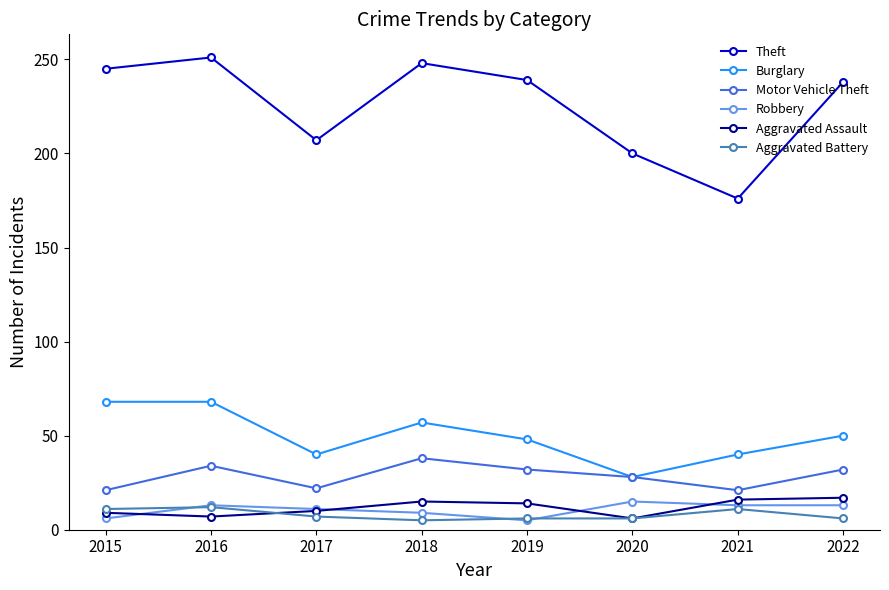

What is the sum of all Theft values?

1804